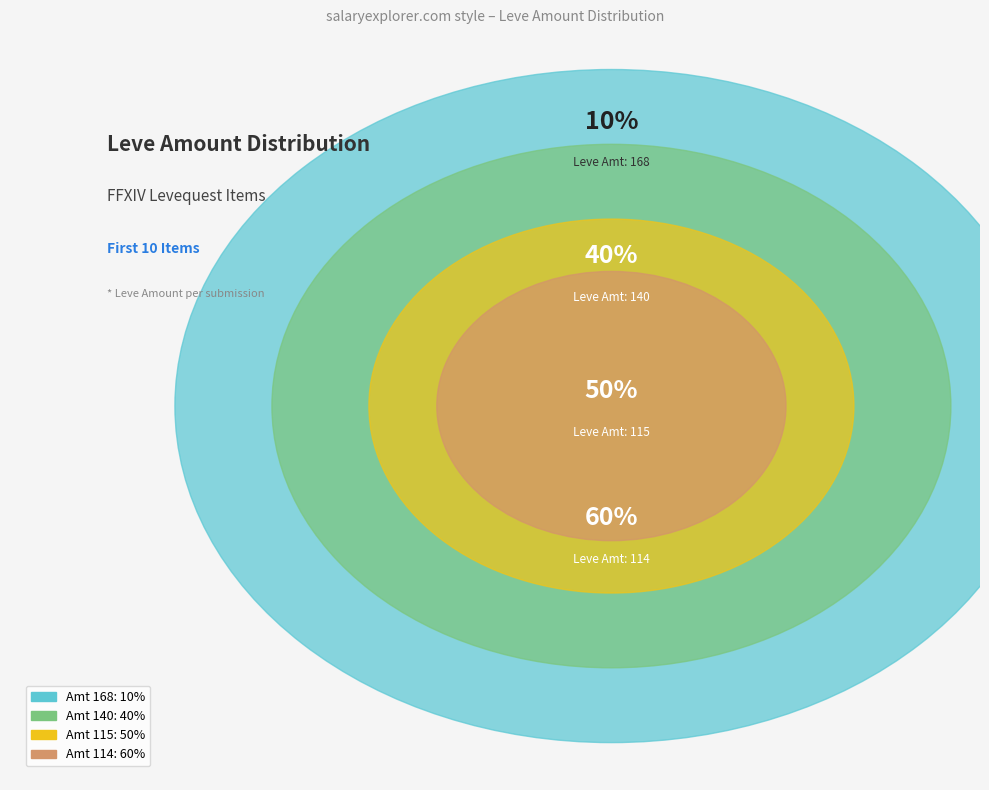

What is the change in value from Bronze Bastard Sword to Bronze Head Knife?

+27